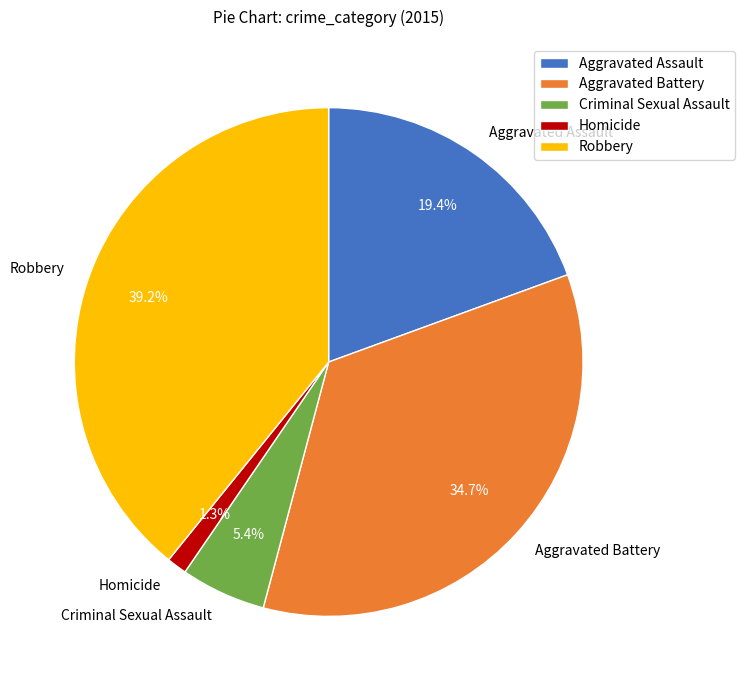

How many slices are in this pie chart?

5